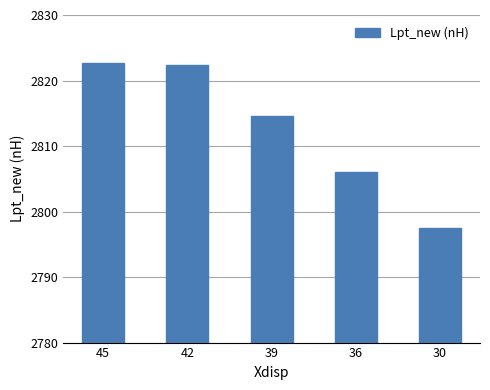

At which label does the data first exceed 2814?

45